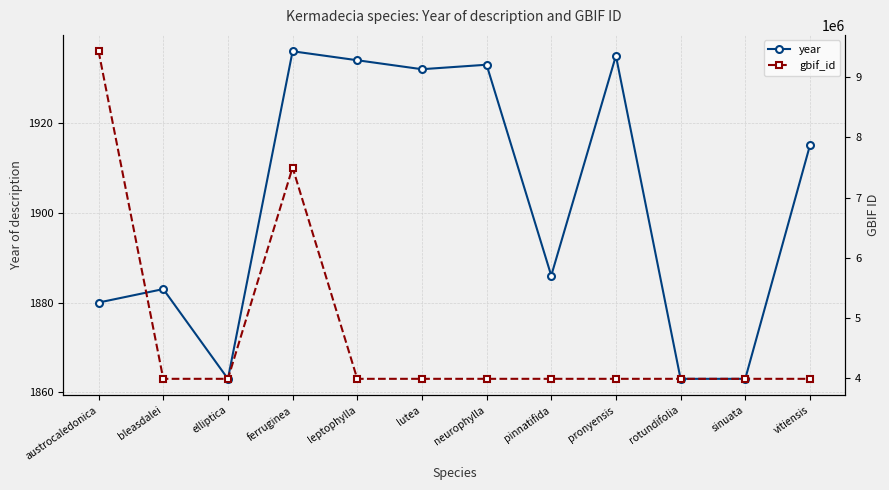

The year series shows 1934 at leptophylla. True or false?

True